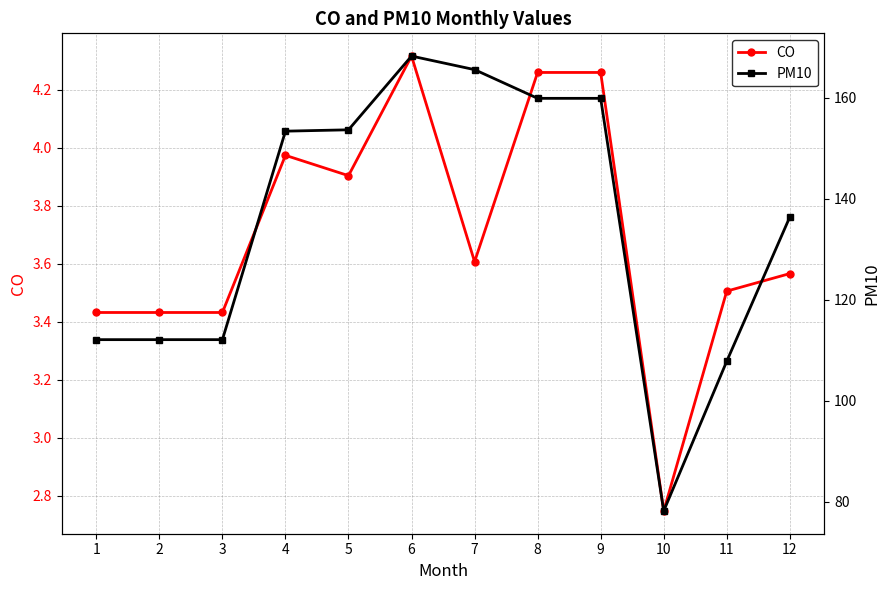

Which series has the widest spread of values?

PM10